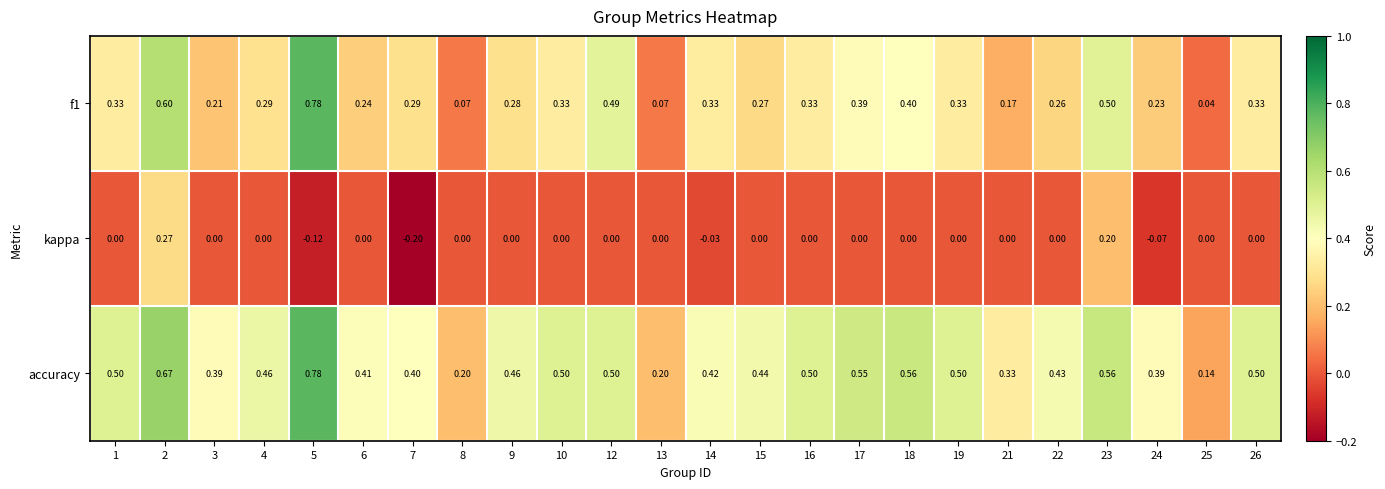

Which series changed the most between 25 and 26?

accuracy